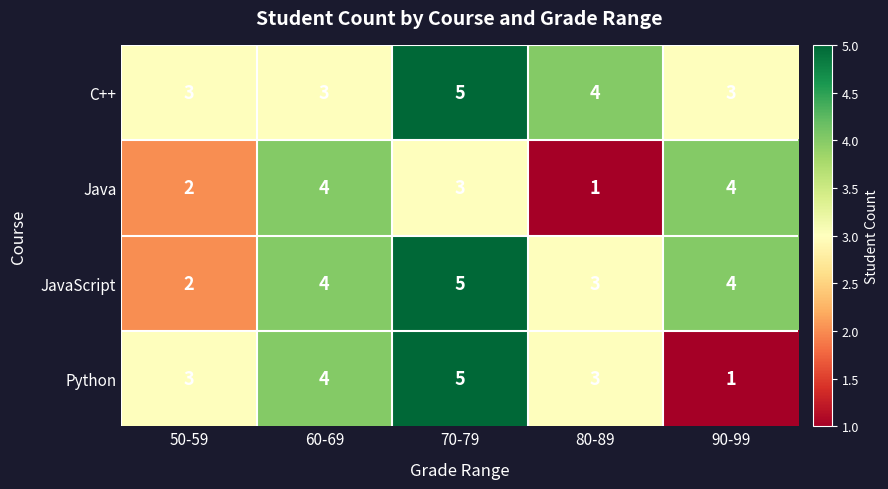

What is the total value across all series at 90-99?

12